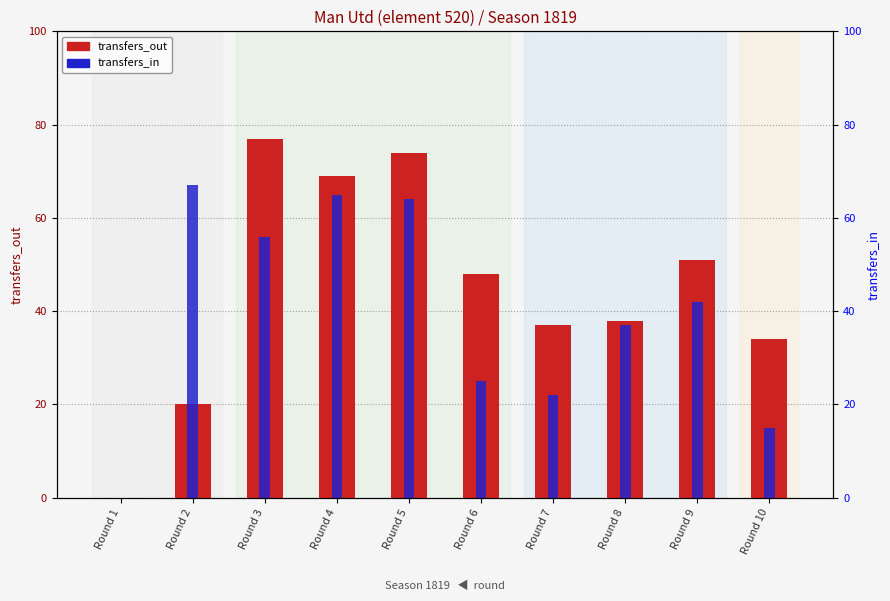

Rank the series by their maximum value, from highest to lowest.

transfers_out, transfers_in